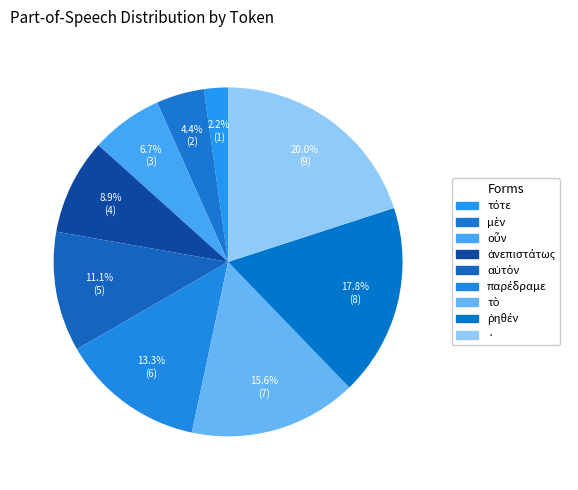

What is the smallest slice in the pie chart?

τότε